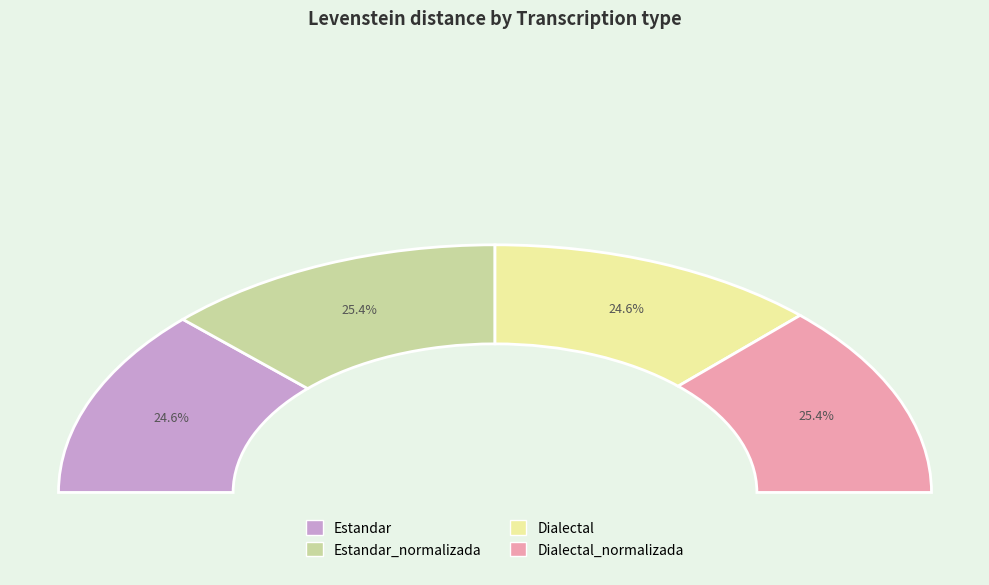

How much of the chart is everything except Estandar?

75.4%